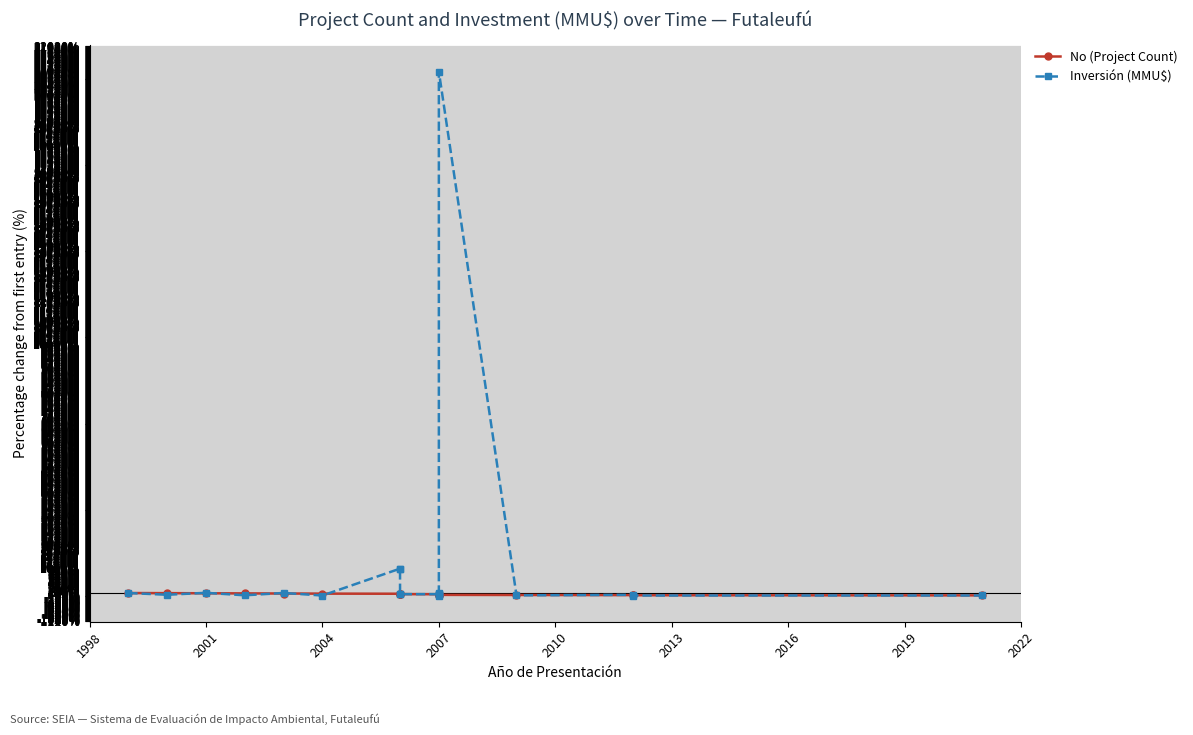

In Inversión (MMU$), how many points are higher than both neighbors (excluding endpoints)?

5